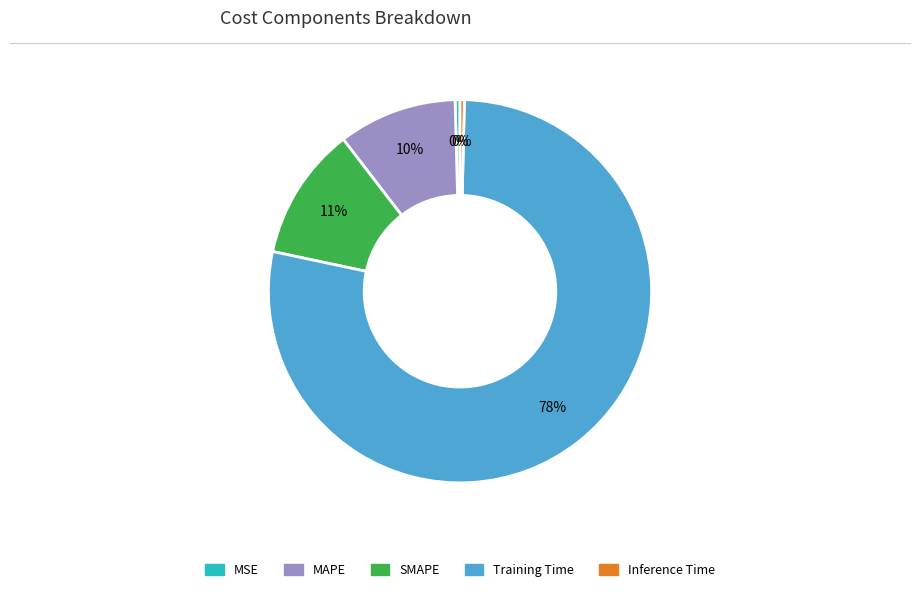

How many segments does this pie chart have?

5